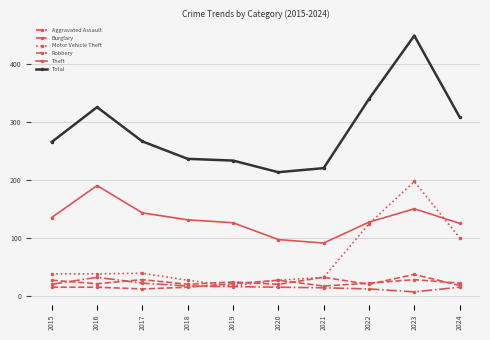

Does the chart have visible grid lines?

Yes